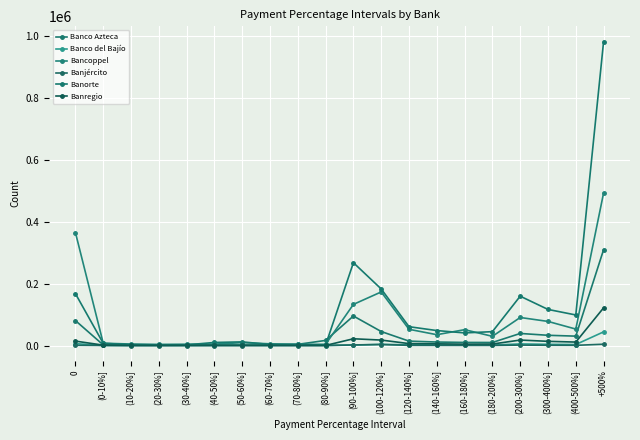

At which category does Bancoppel reach its first local valley?

(20-30%]